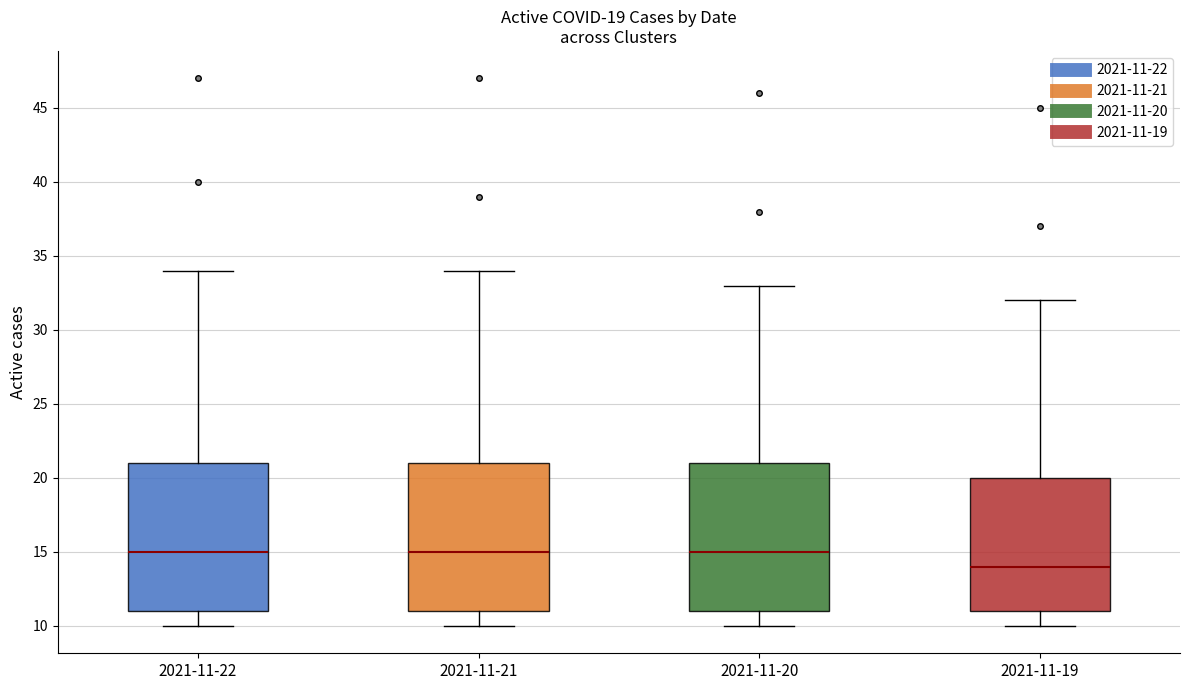

Which box has the lowest median line?

2021-11-19